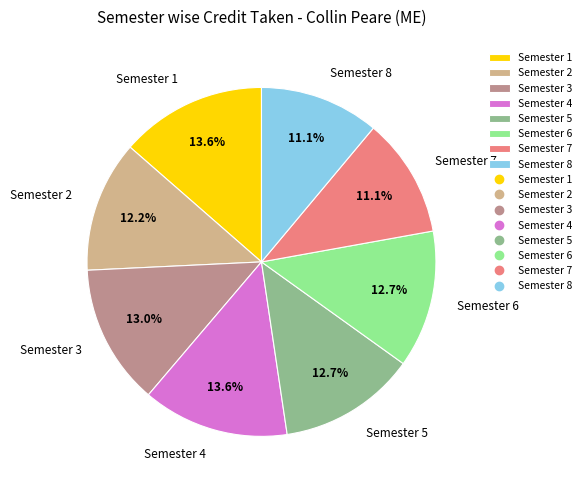

To the nearest percent, what is the combined percentage of Semester 1 and Semester 5?

26%